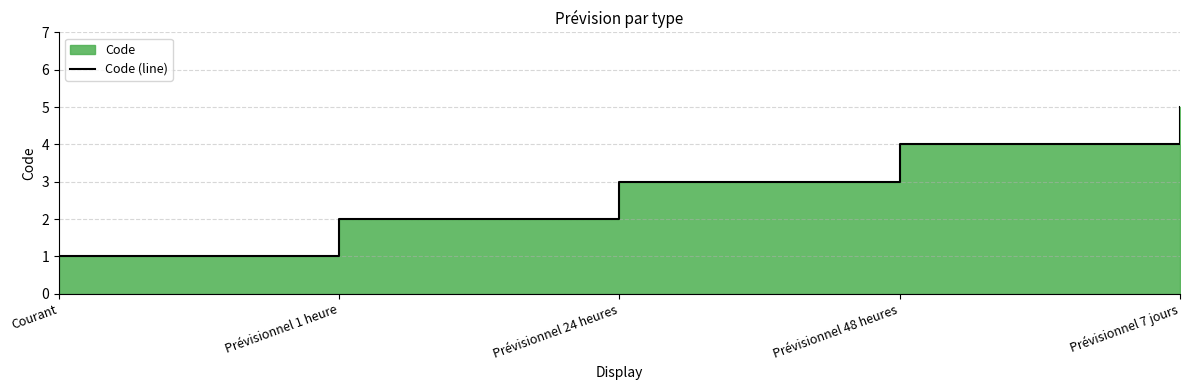

What position from the right is Prévisionnel 24 heures?

3